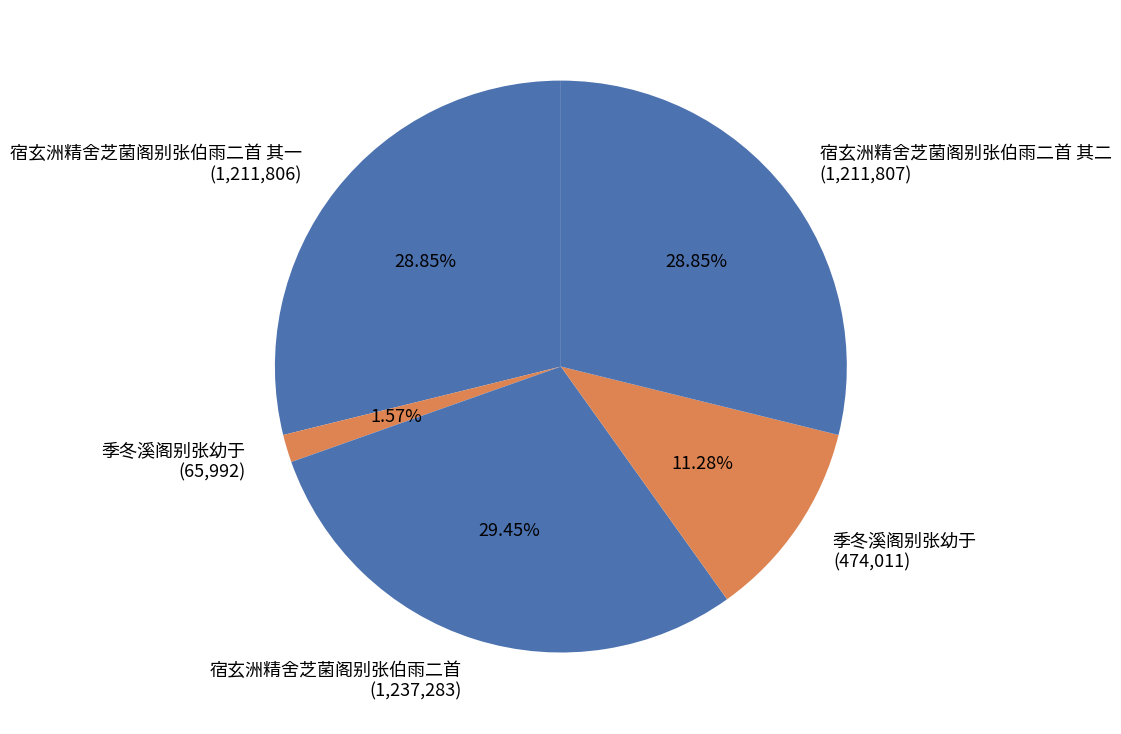

Is the sum of 宿玄洲精舍芝菌阁别张伯雨二首 其一 (1,211,806) and 宿玄洲精舍芝菌阁别张伯雨二首 (1,237,283) greater than half?

Yes